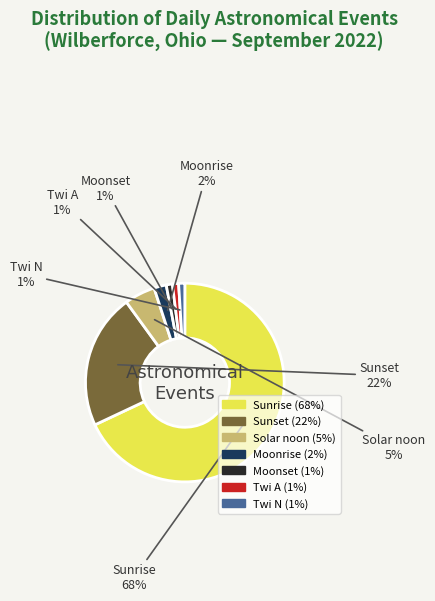

To the nearest percent, what is the difference between the largest and smallest slice percentages?

67%